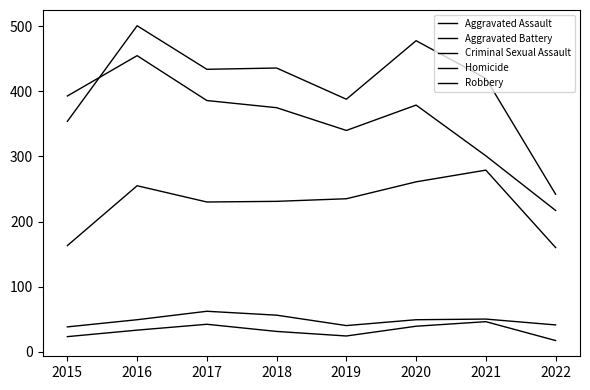

At which category does the chart reach its peak across all series?

2016